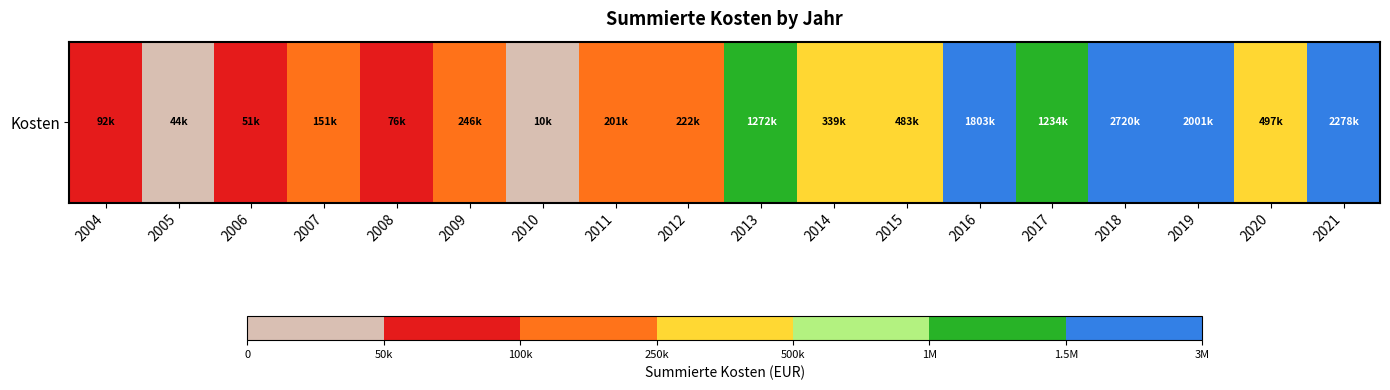

What is the change in value from 2015 to 2016?

+1320183.0